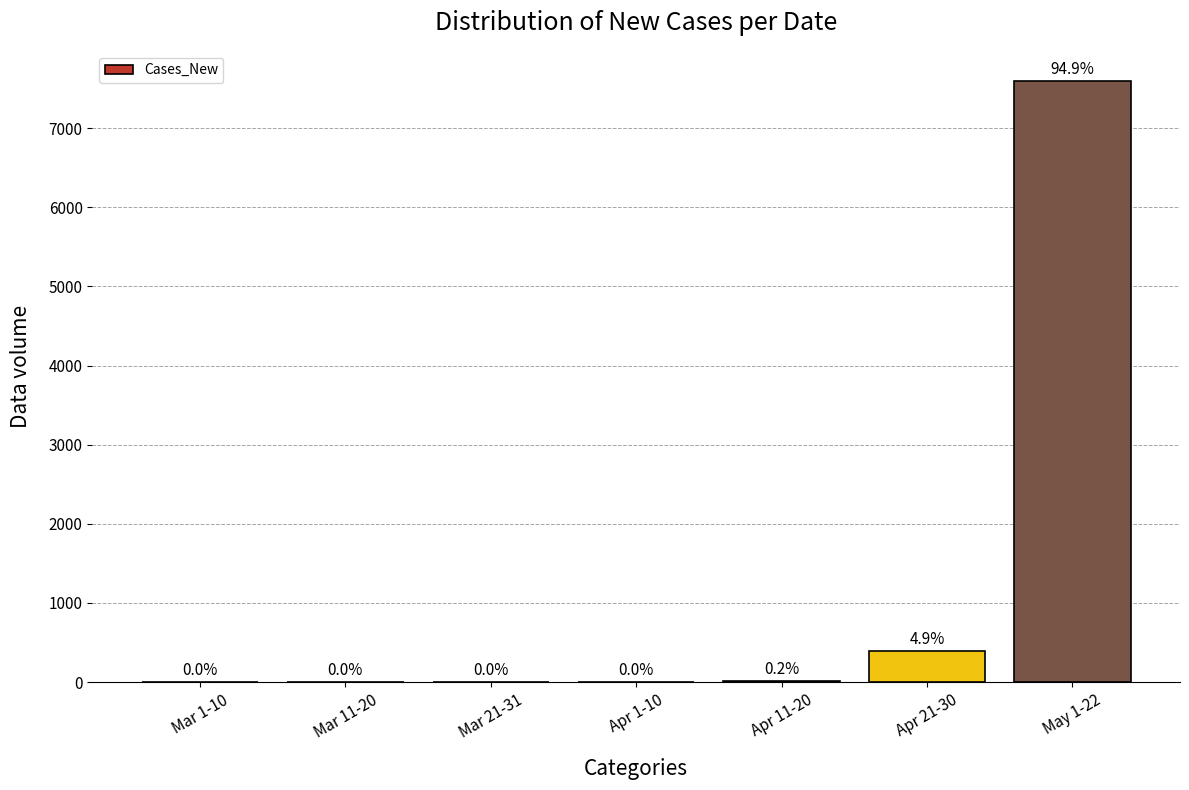

The chart shows a value of 0 at Mar 11-20. True or false?

True